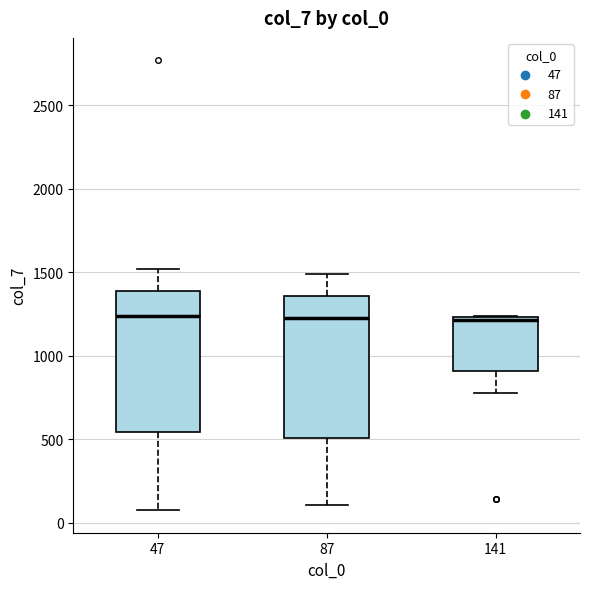

Reading left to right, read every box against the y-axis: the position of its median line, the range the box covers, and the ends of its whiskers. The values are not printed on the chart, so give them approximately, as read against the axis.

47: median 1250, box 550 to 1400, whiskers 100 to 1500
87: median 1250, box 500 to 1350, whiskers 100 to 1500
141: median 1200, box 900 to 1250, whiskers 800 to 1250